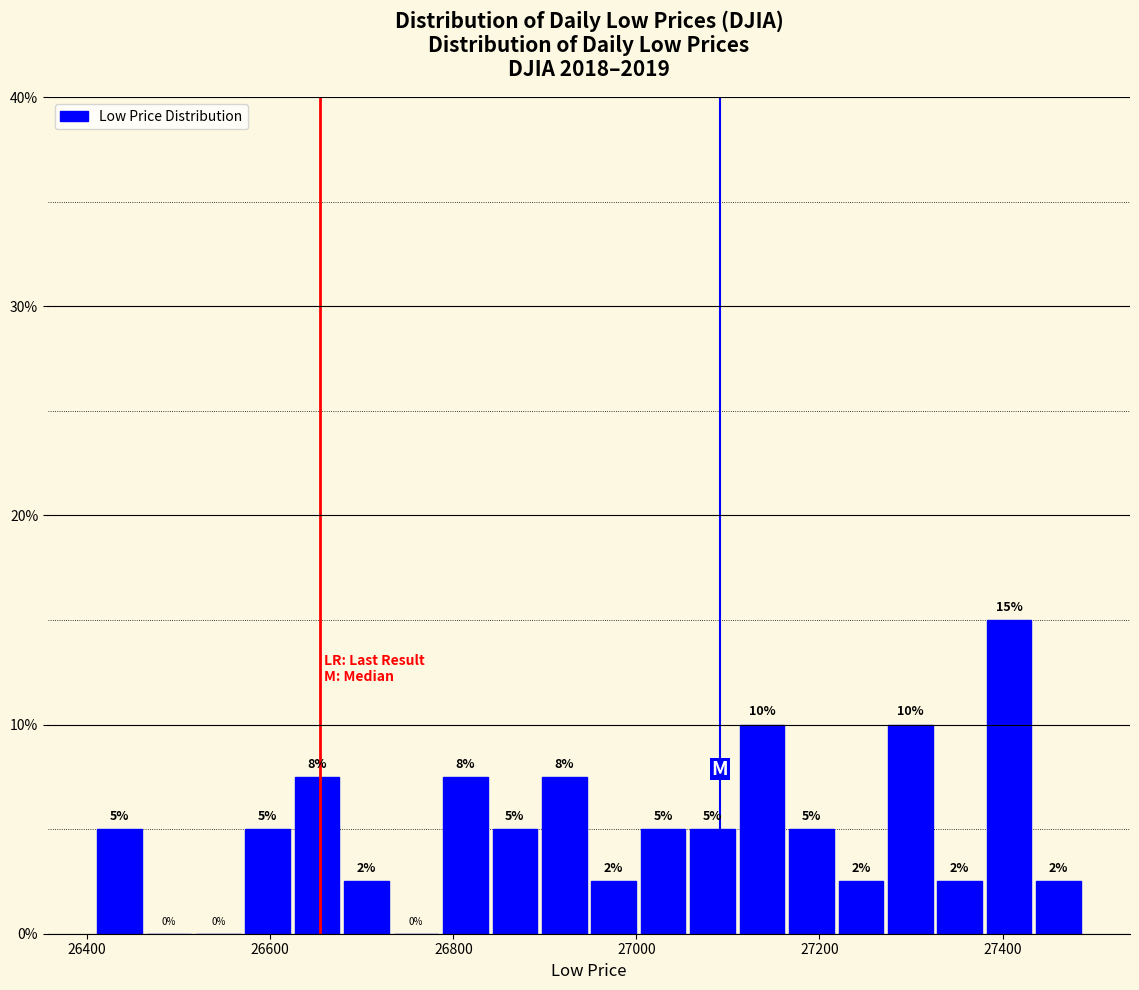

Around what value on the x-axis is the tallest bar? Give the approximate position of its centre, as read against the axis.

27400